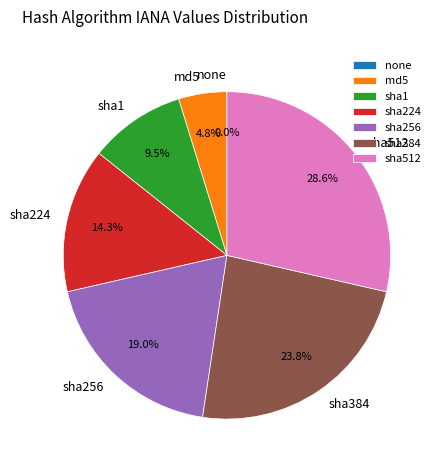

Which category has the biggest portion of the pie?

sha512